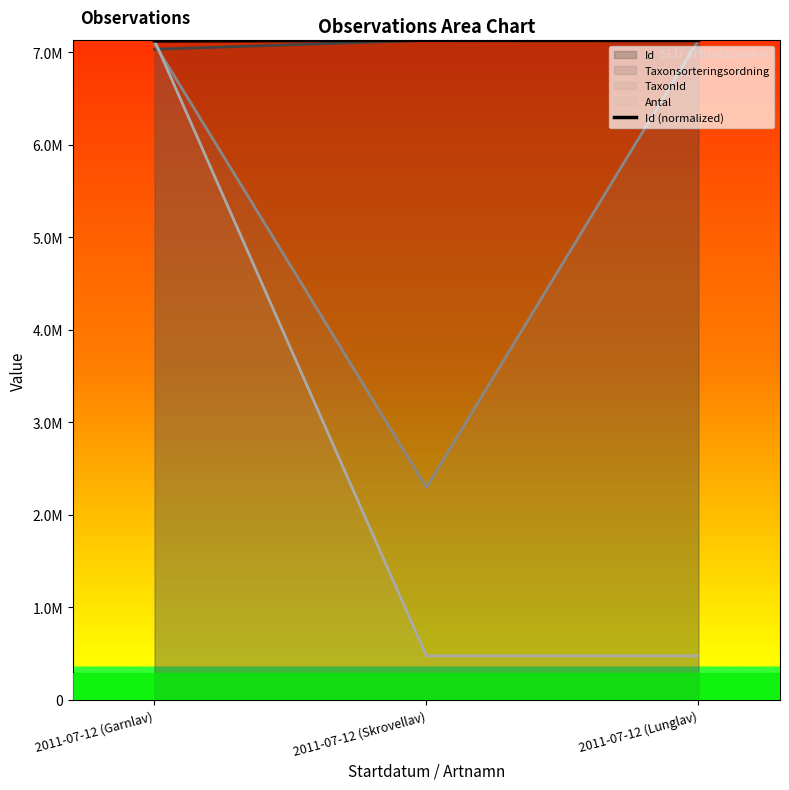

What is the difference between the values at 2011-07-12 (Garnlav) and 2011-07-12 (Skrovellav)?

6001